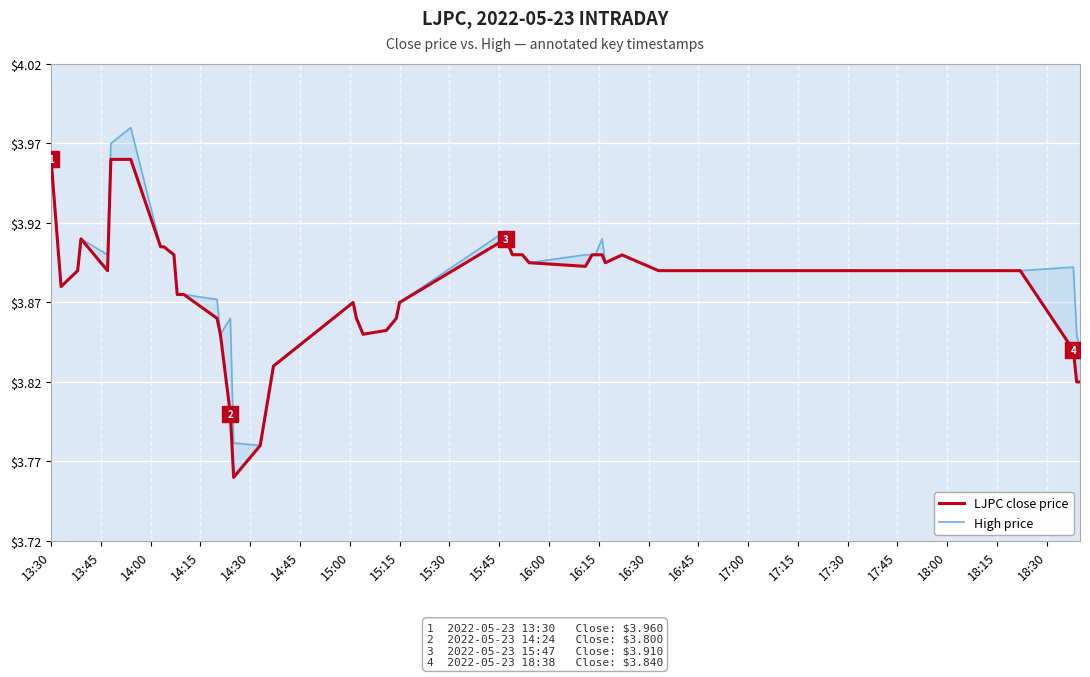

Which series has the widest spread of values?

LJPC close price